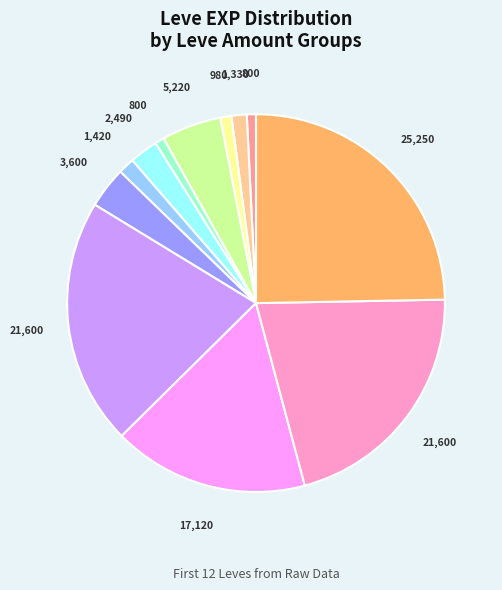

Is there any slice that represents more than half of the pie?

No